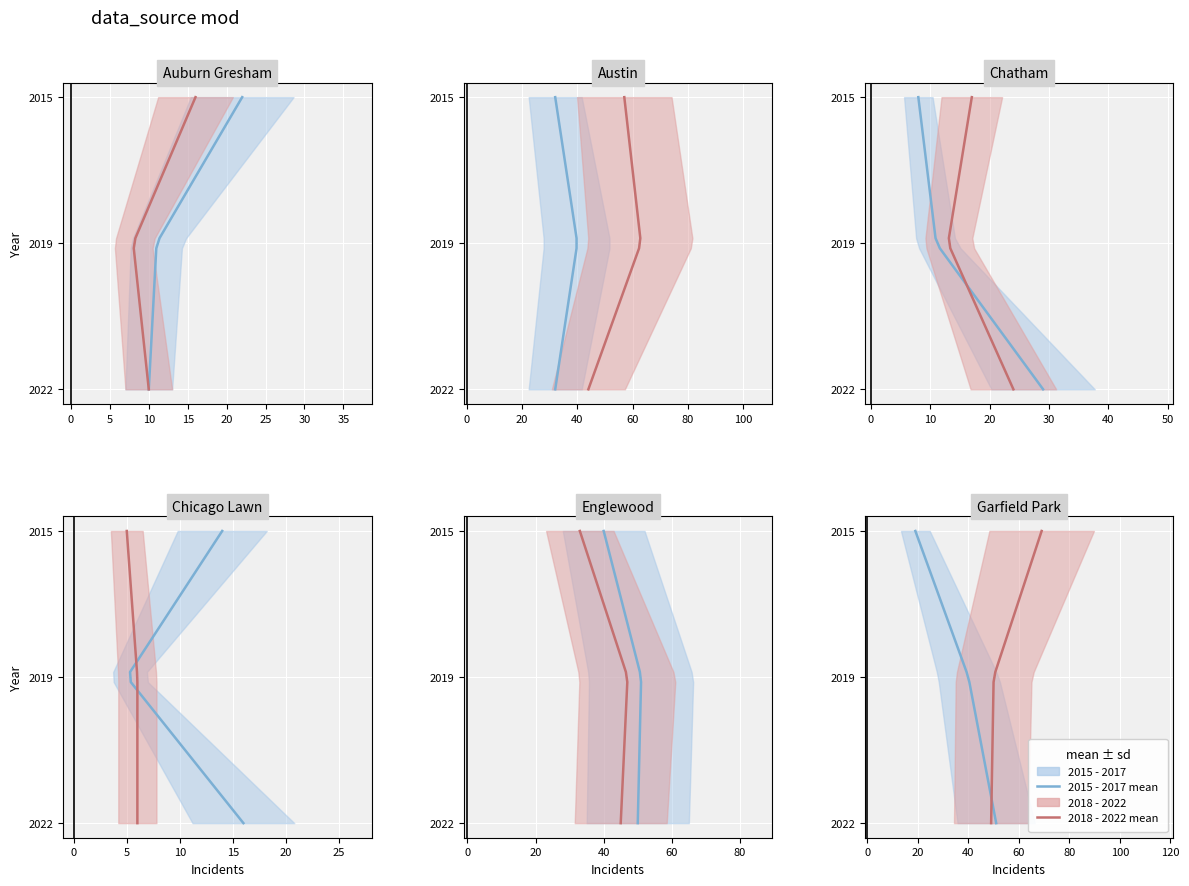

Is it true that 2018-2022 mean equals 0.5 at 14?

False